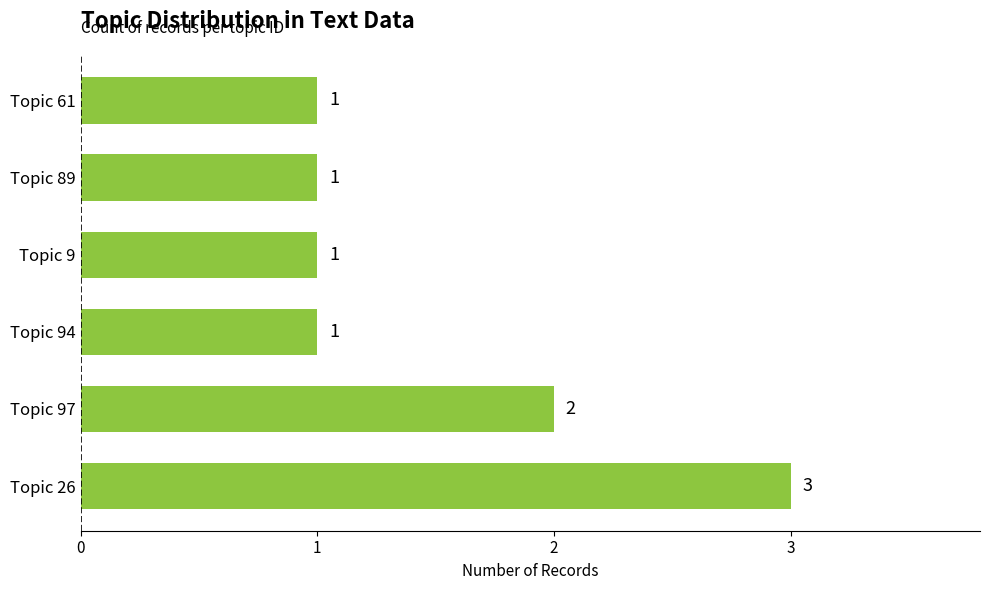

True or false: the data shows 1 at Topic 94.

True